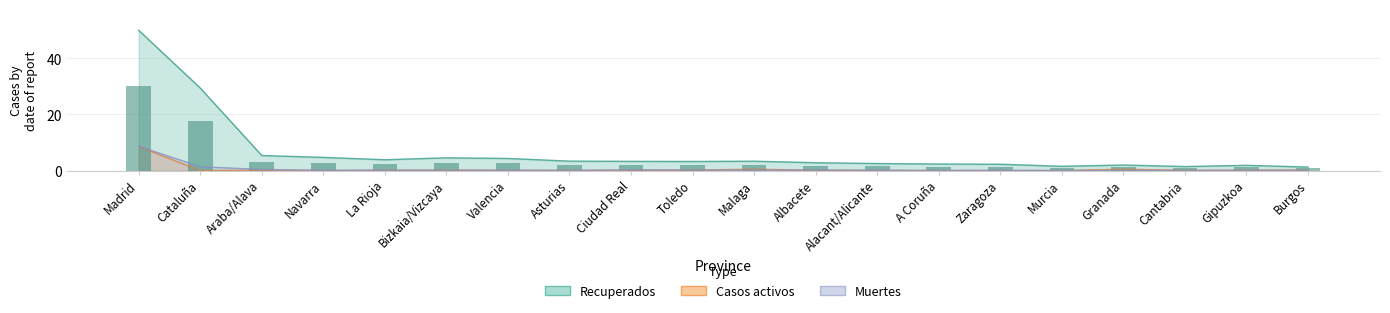

What is the sum of all Muertes values?

12.4